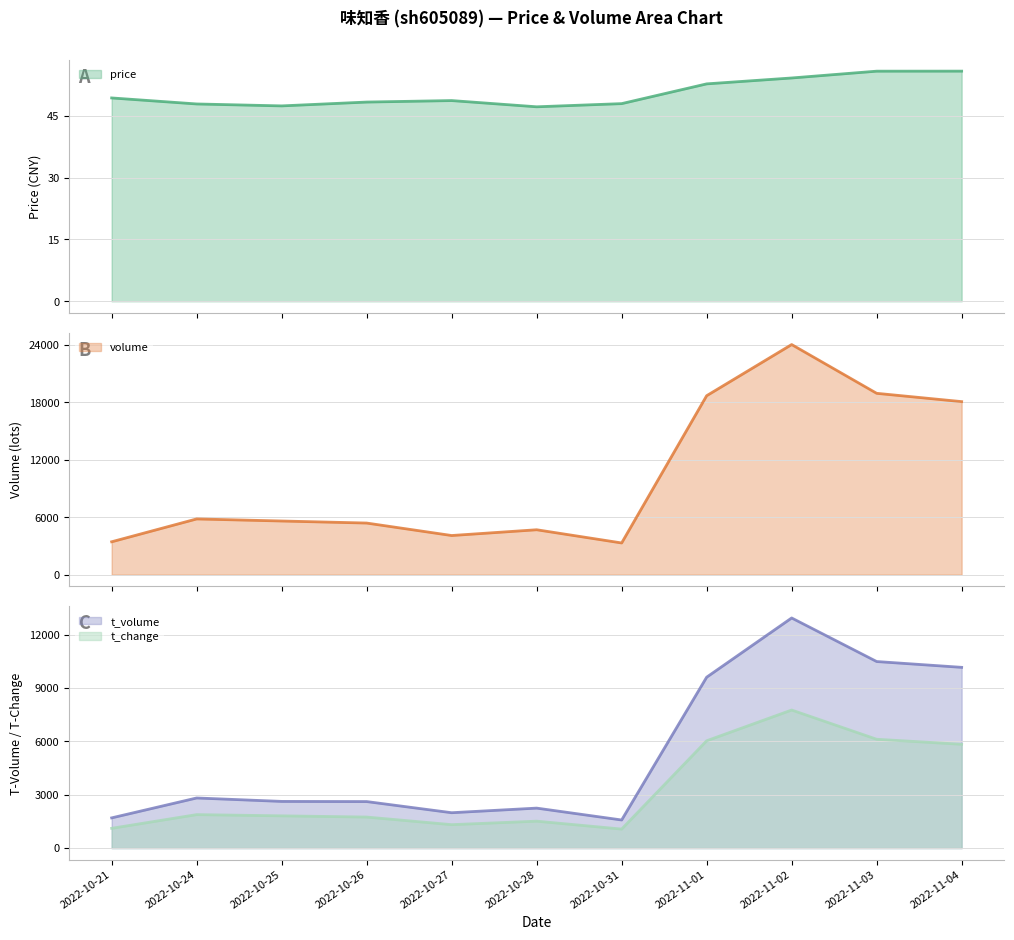

At which category does volume reach its first local valley?

2022-10-27